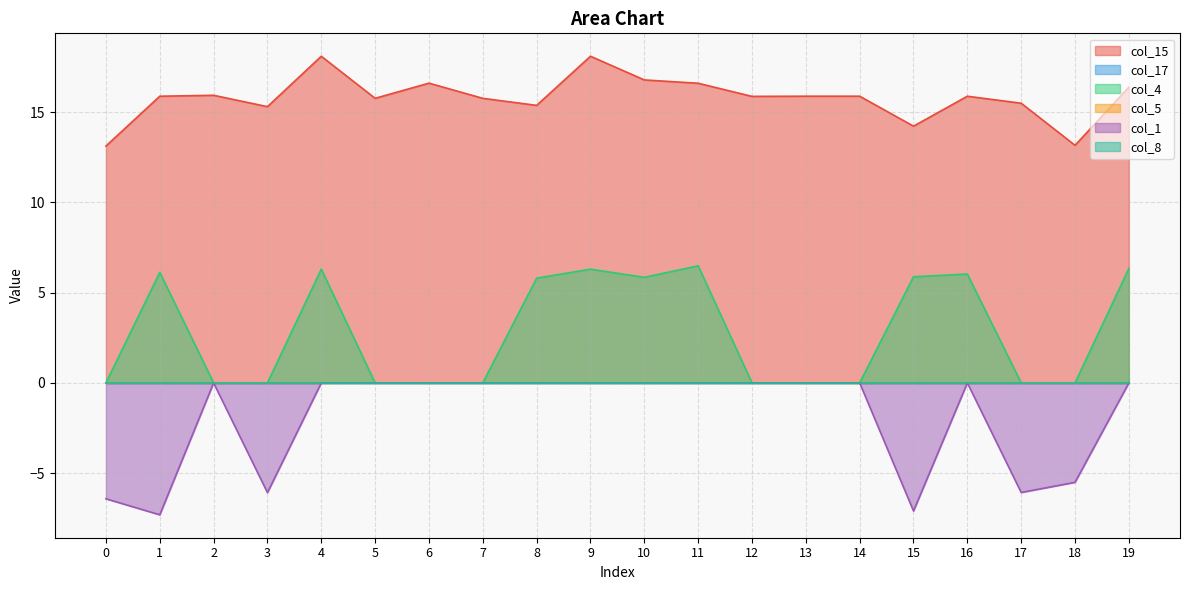

What is the total value across all series at 13?

15.9